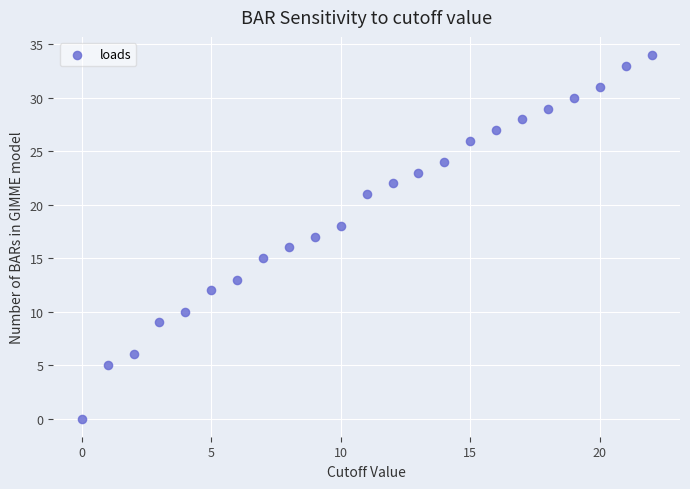

What is the range of Y values (max minus min)?

34